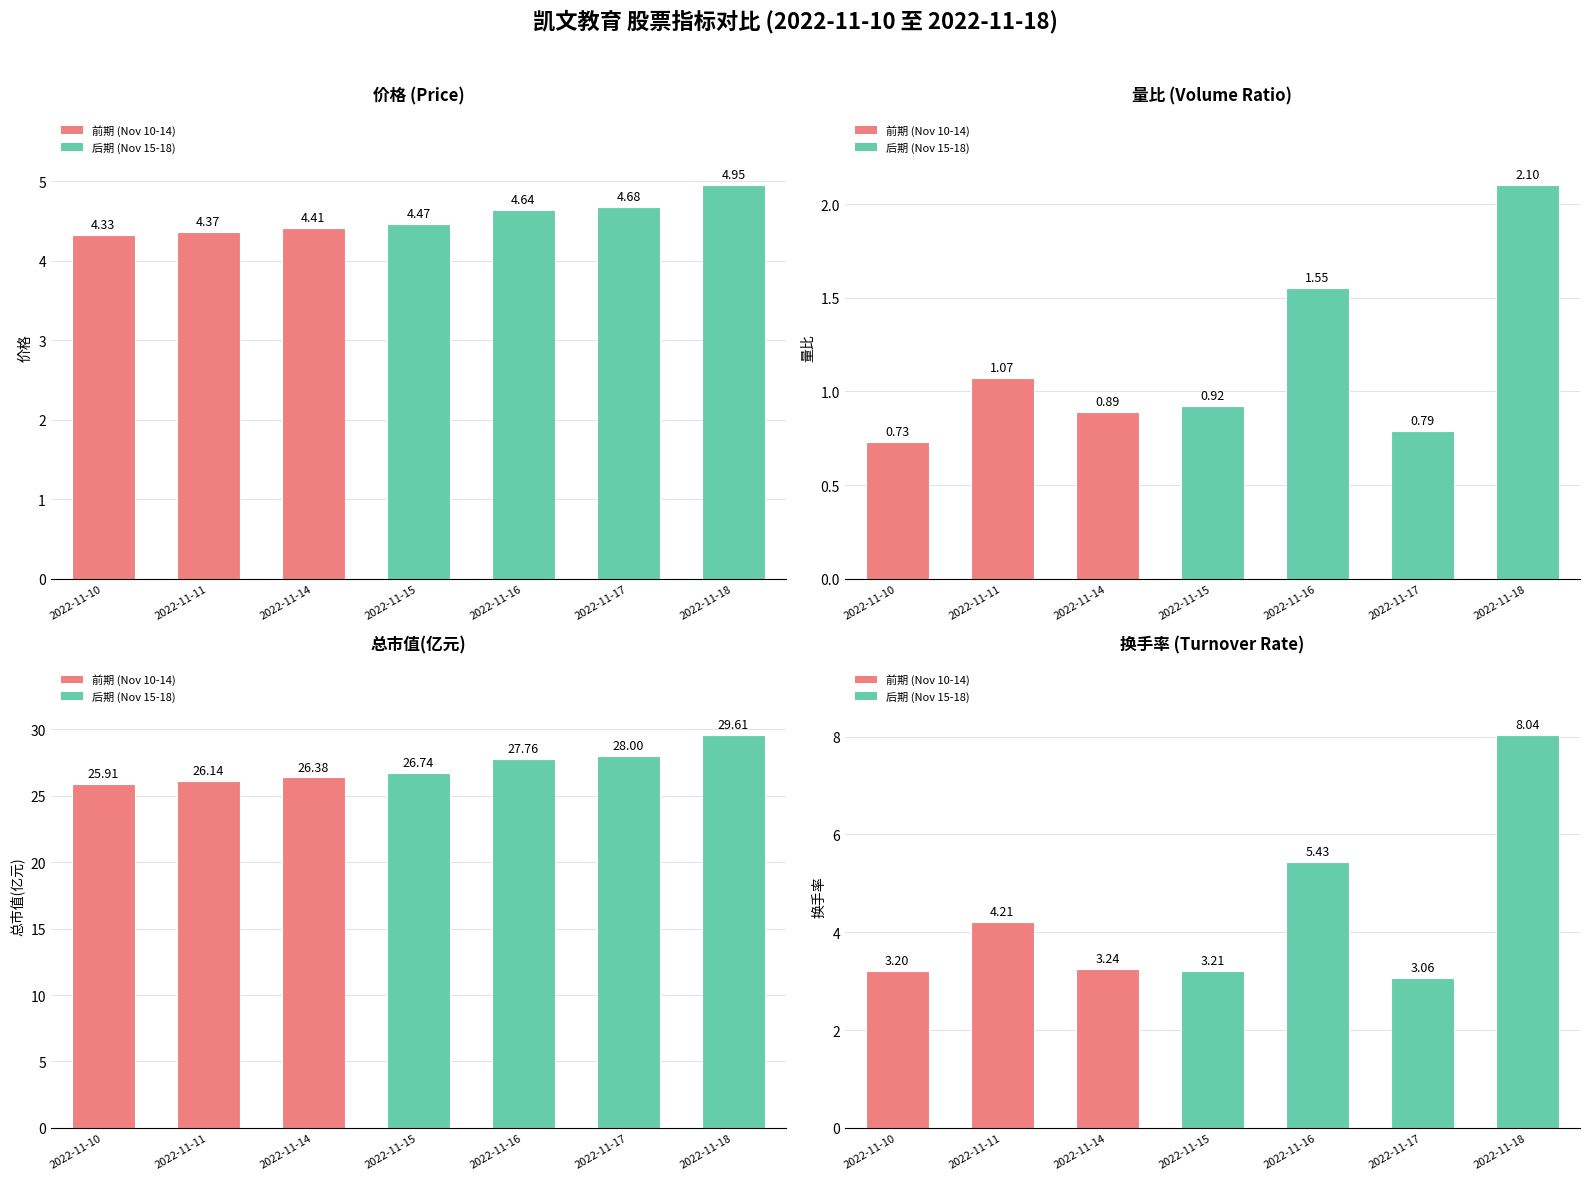

Does the chart contain stacked bars?

No